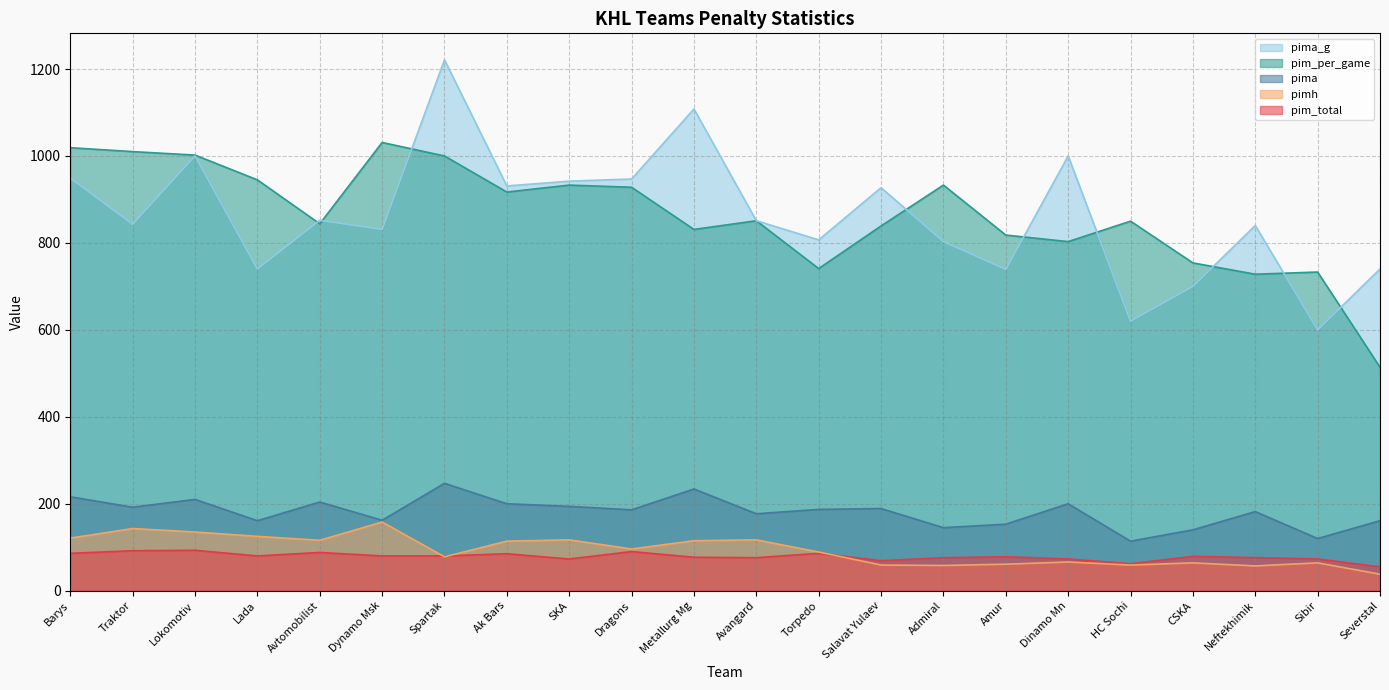

The value of pima_g at Amur is 970. True or false?

False